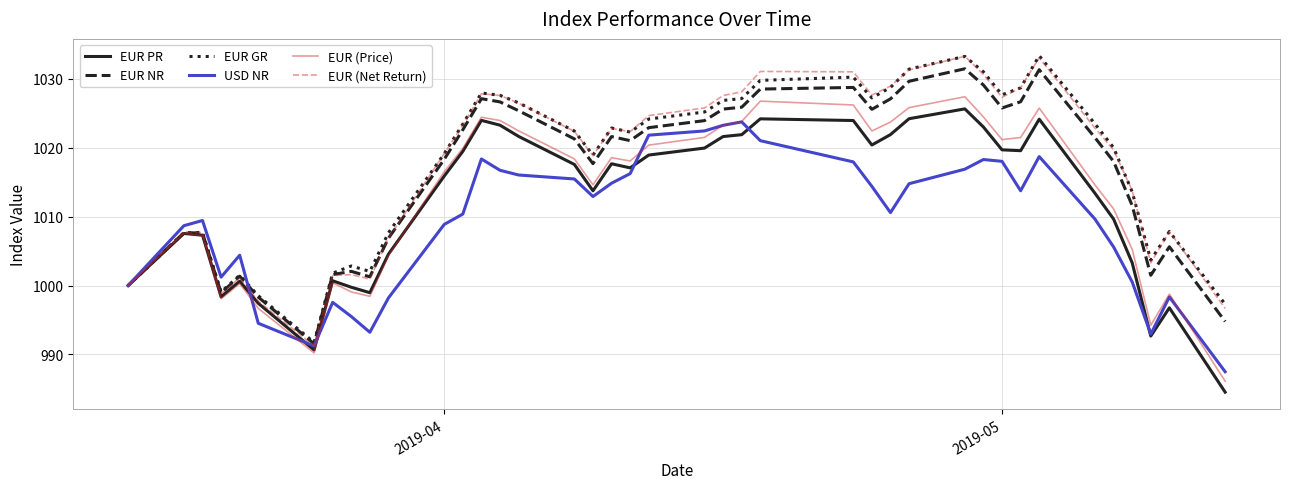

What is the minimum value shown in the chart?

984.5